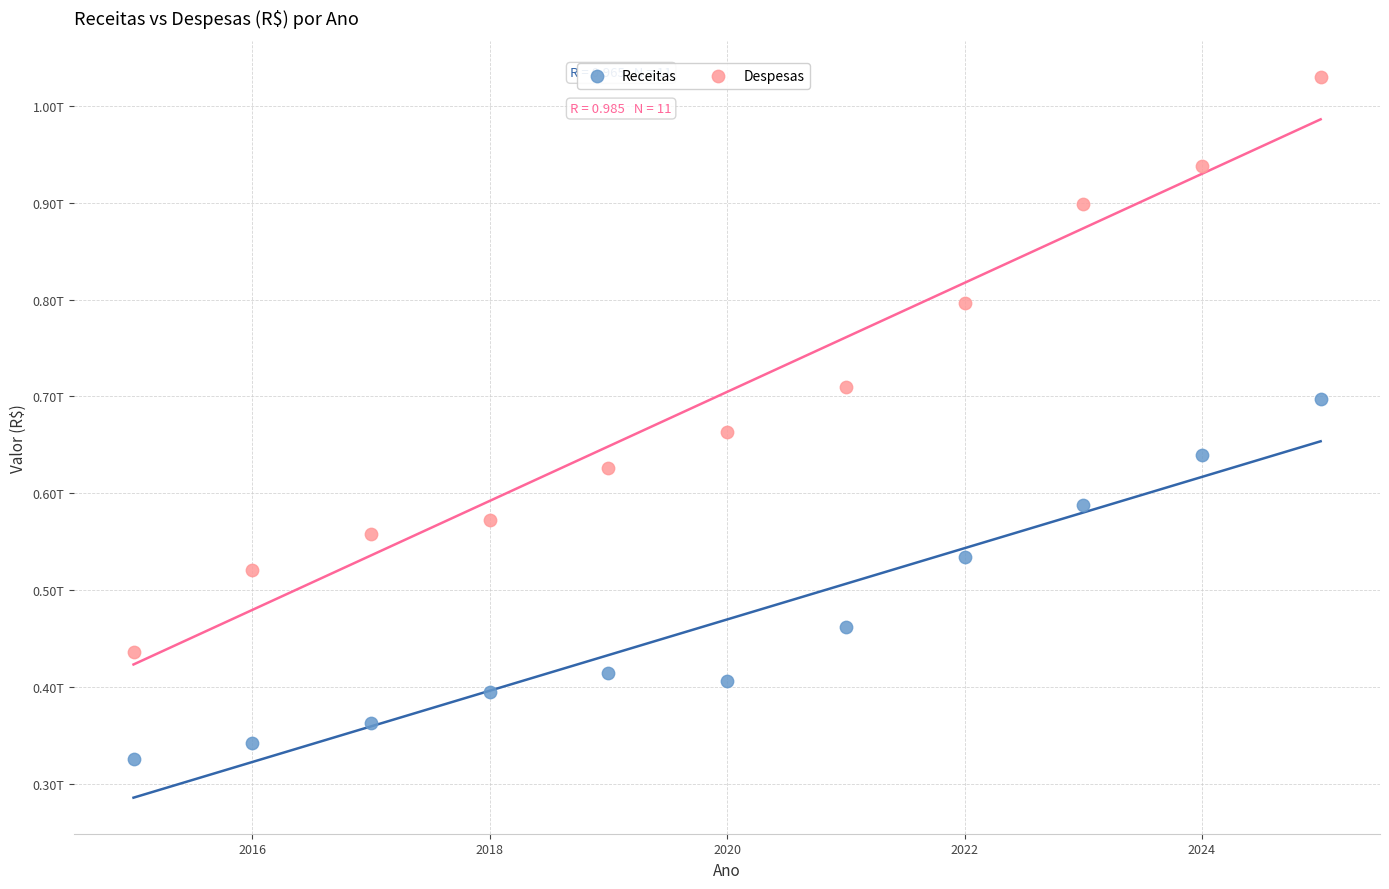

Which series reaches the maximum Y coordinate?

Despesas